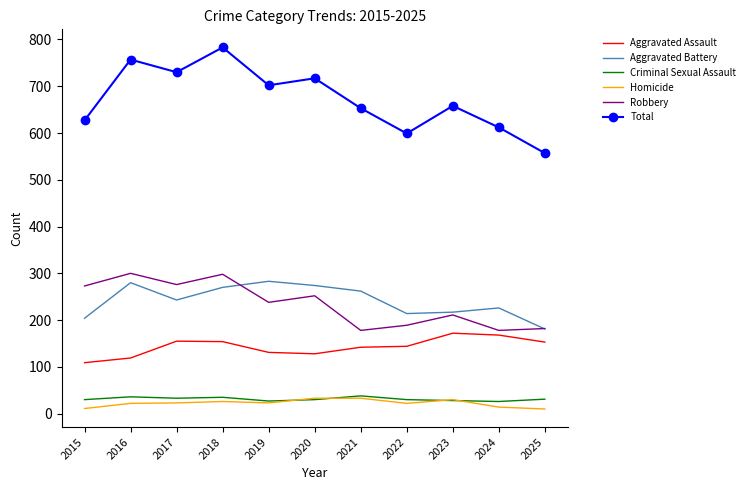

Which series has the largest range (max minus min)?

Total